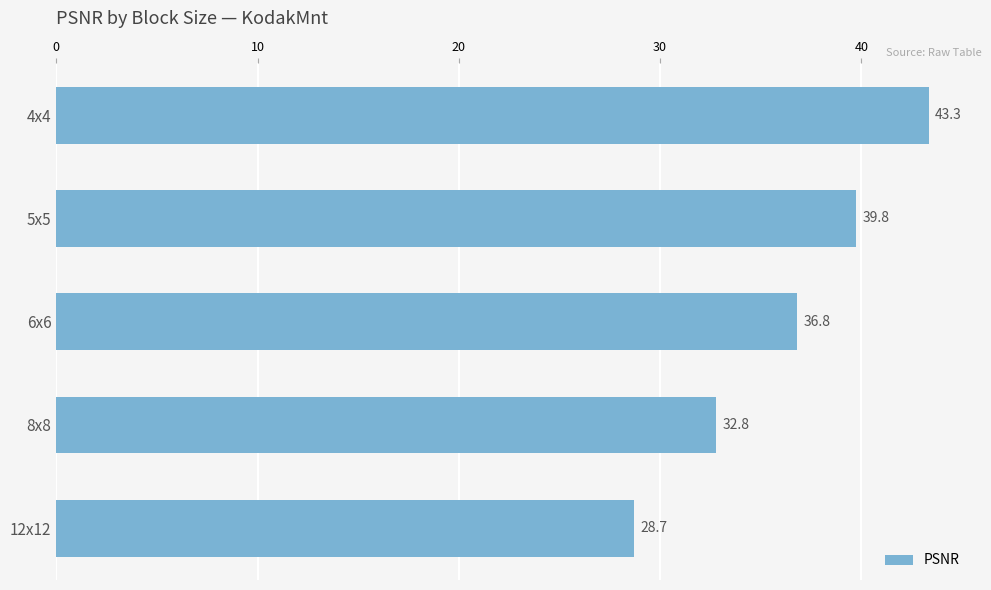

Reading top to bottom, transcribe all the data shown in this chart.

43.3	39.8	36.8	32.8	28.7